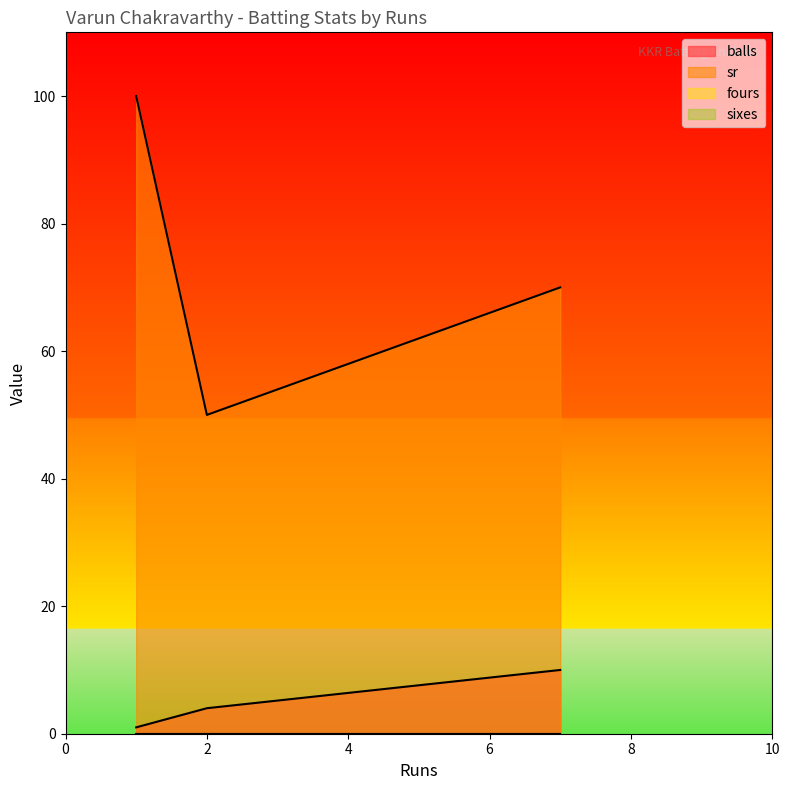

List the labels in order of balls value, largest first.

7, 2, 1